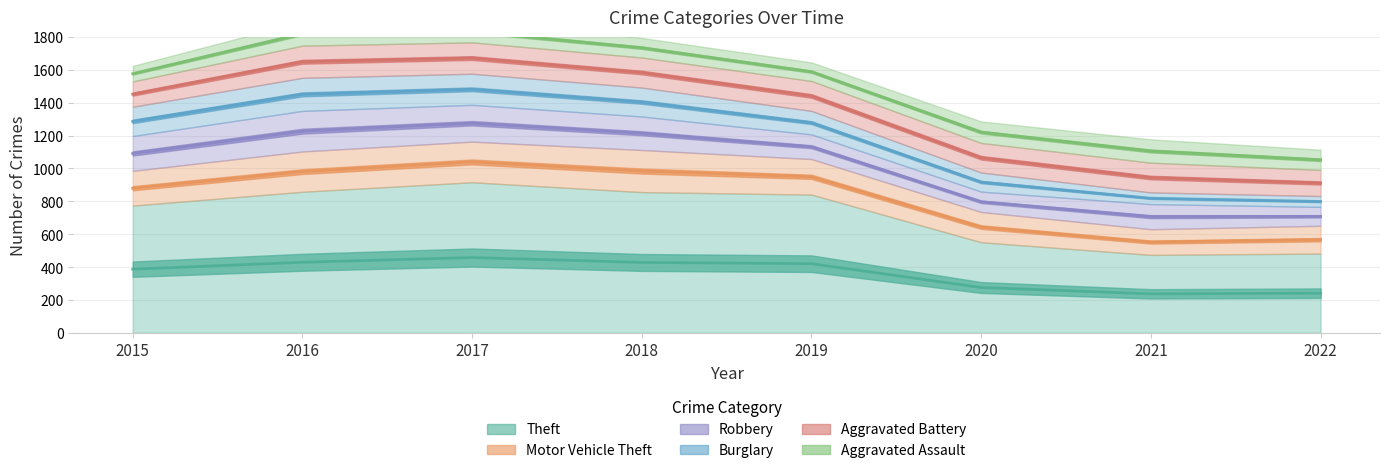

Where does the Aggravated Battery series first go above 182?

2016